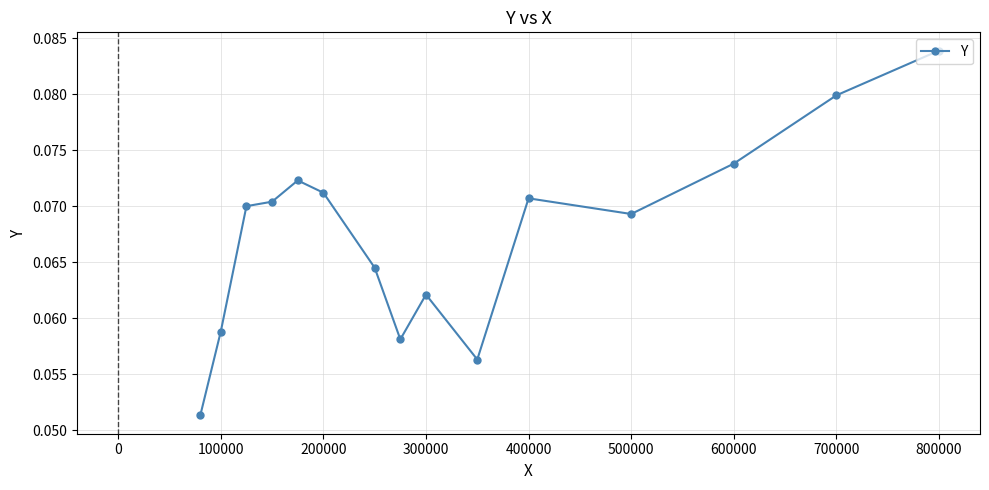

True or false: the data has more than 0 interior local peaks.

True